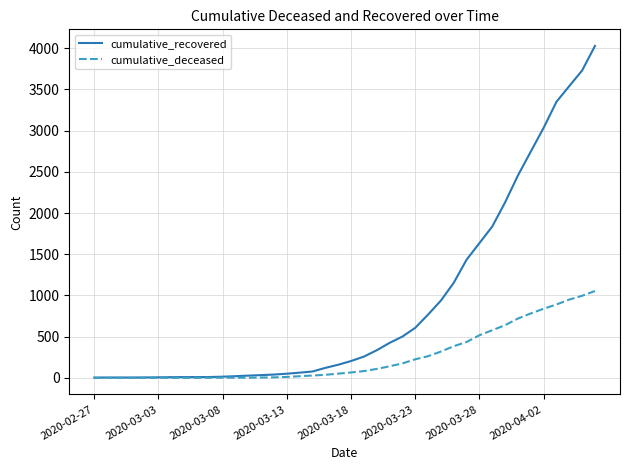

Which series has the largest total across all categories?

cumulative_recovered